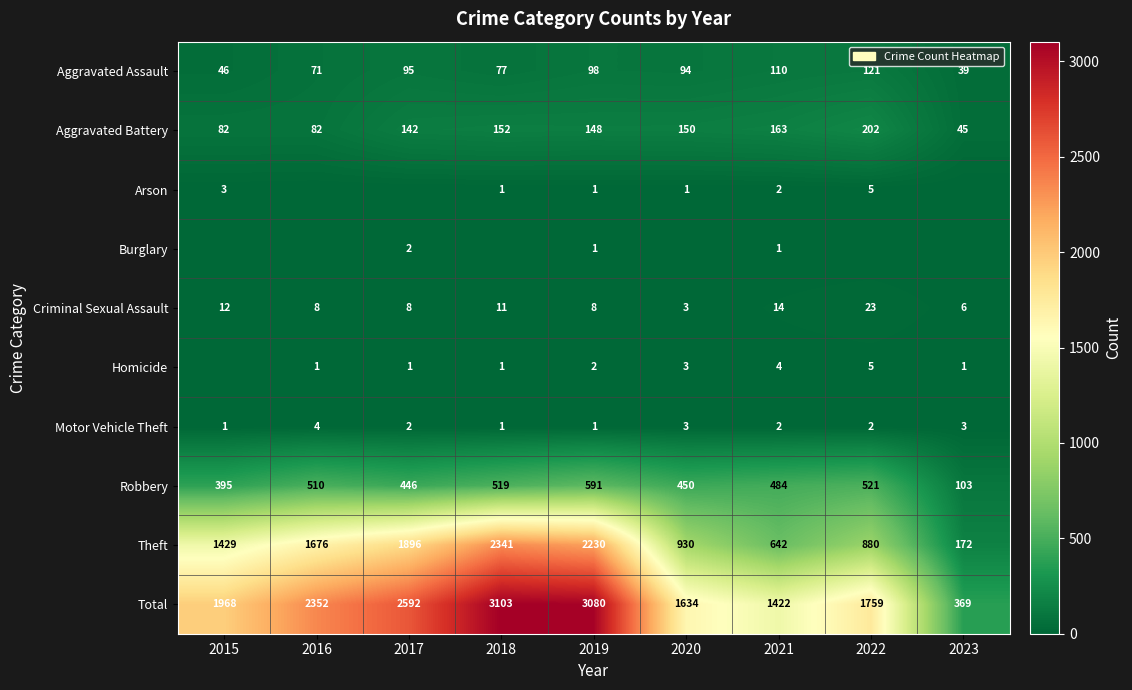

List the labels in order of Robbery value, largest first.

2019, 2022, 2018, 2016, 2021, 2020, 2017, 2015, 2023